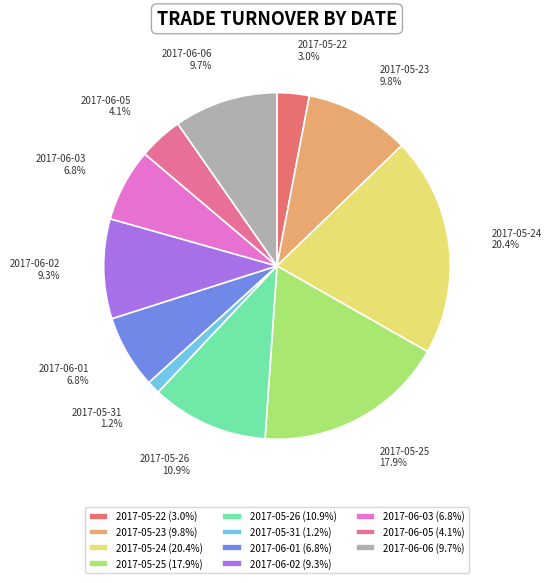

What is the smallest slice in the pie chart?

2017-05-31